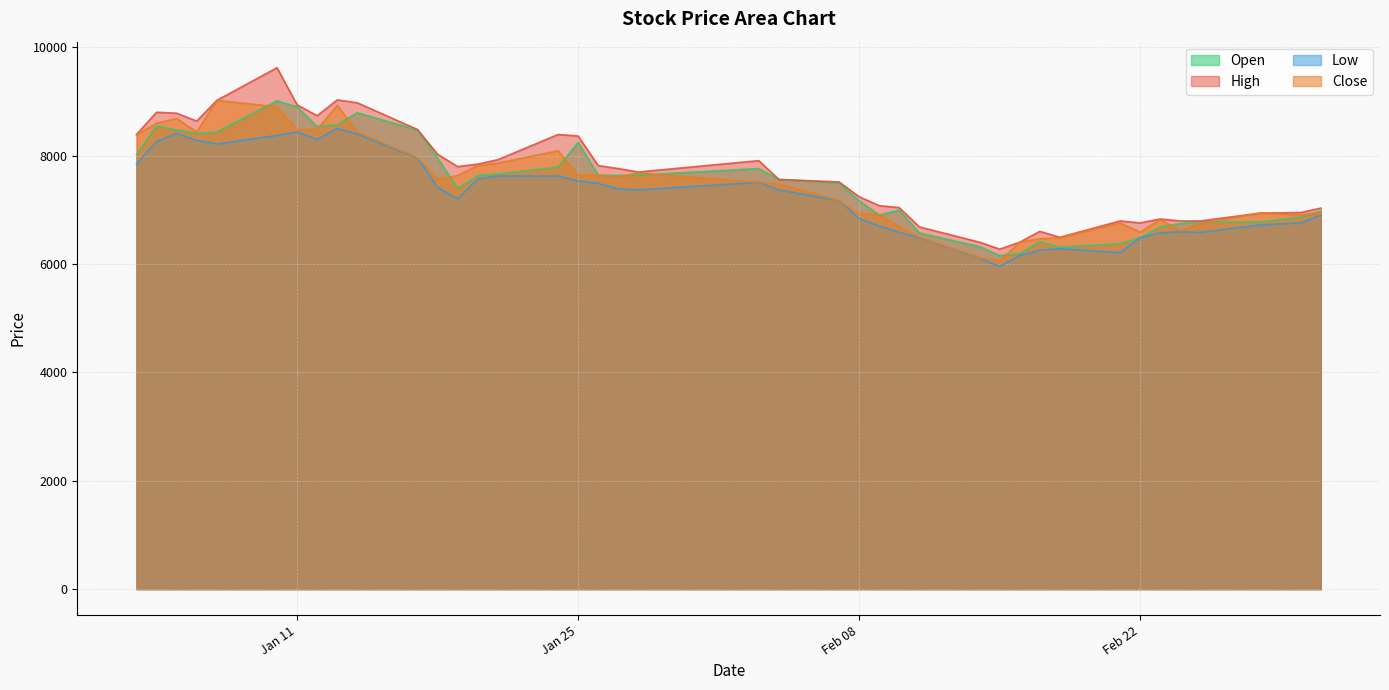

What position from the left is 2022-03-03?

40